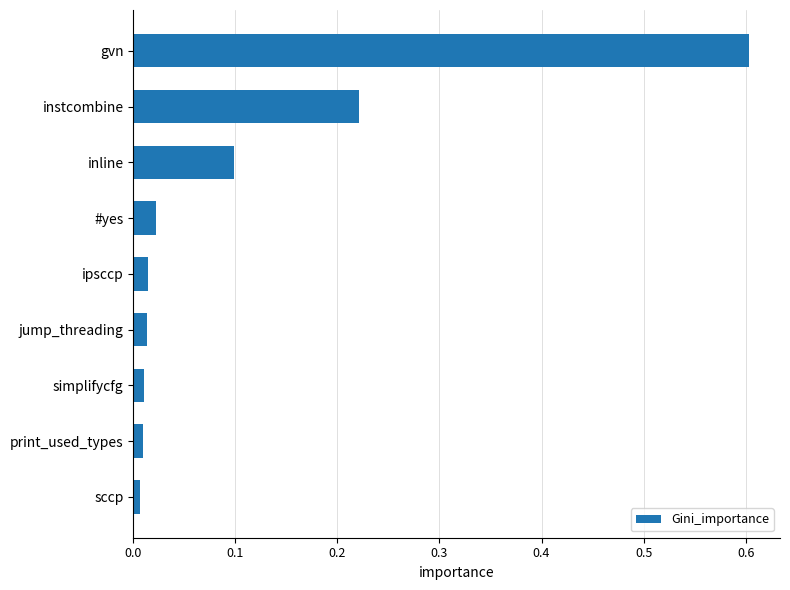

Which has a higher value, inline or jump_threading?

inline